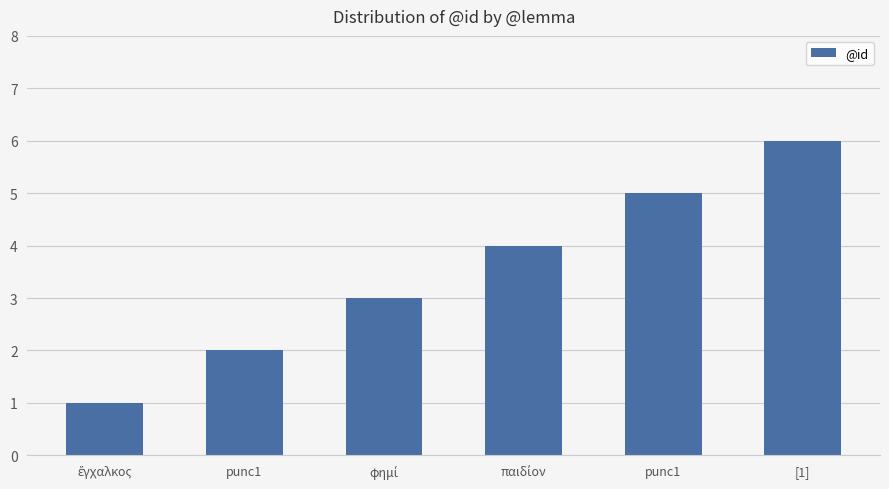

Are the bars horizontal?

No